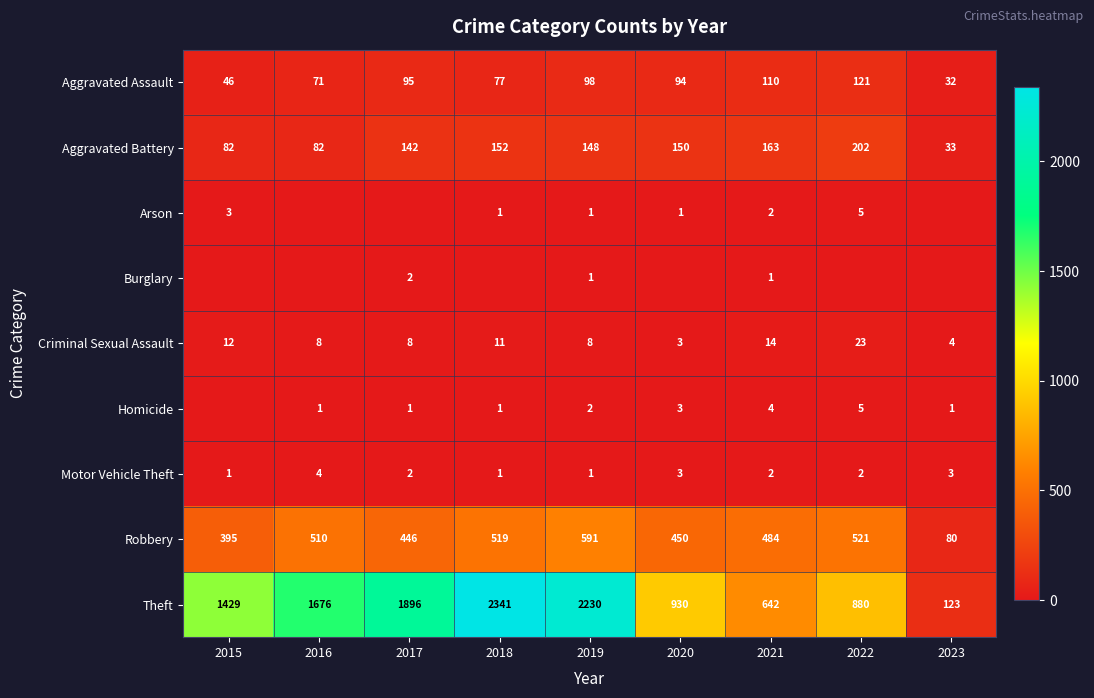

Where does the Aggravated Battery series first go above 148?

2018